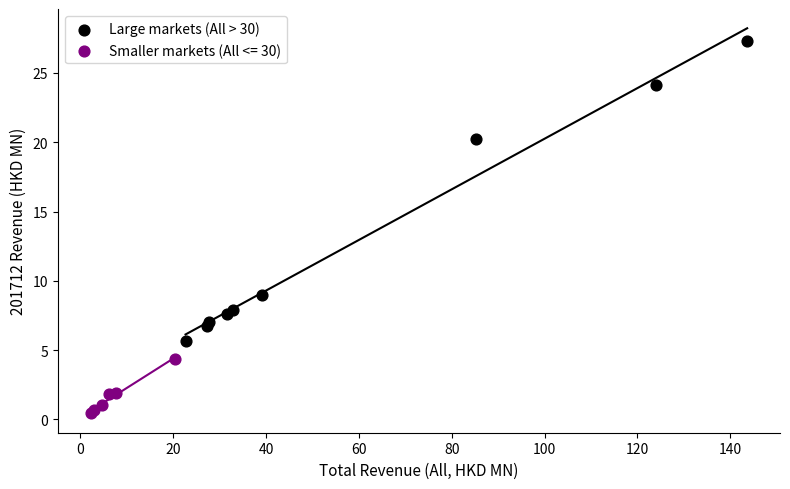

Which series reaches the maximum Y coordinate?

Large markets (All > 30)